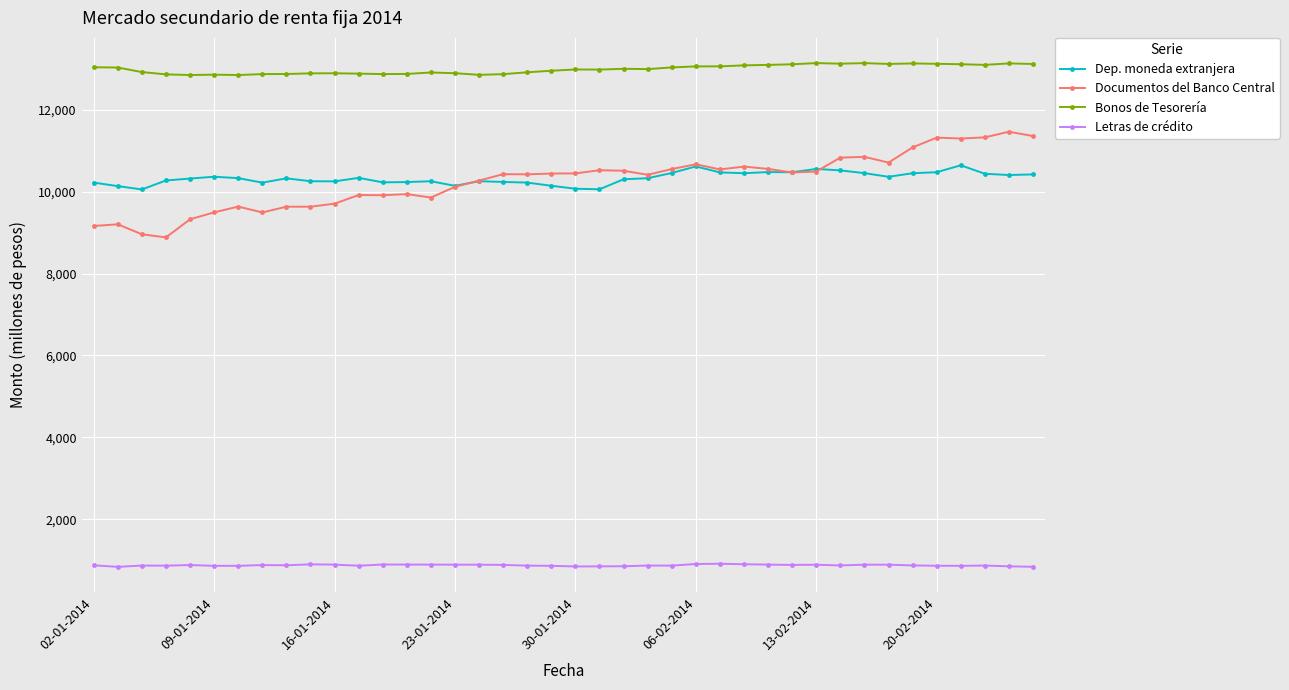

How many data points does each series have?

40